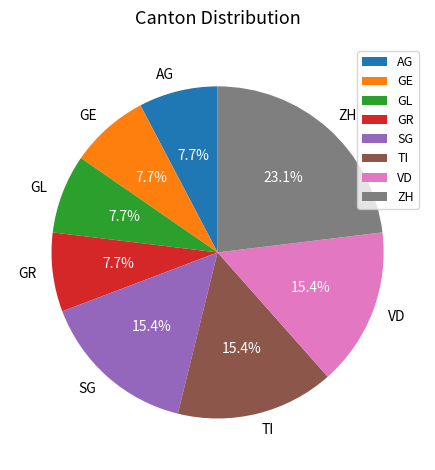

To the nearest percent, what is the difference between the largest and smallest slice percentages?

15%